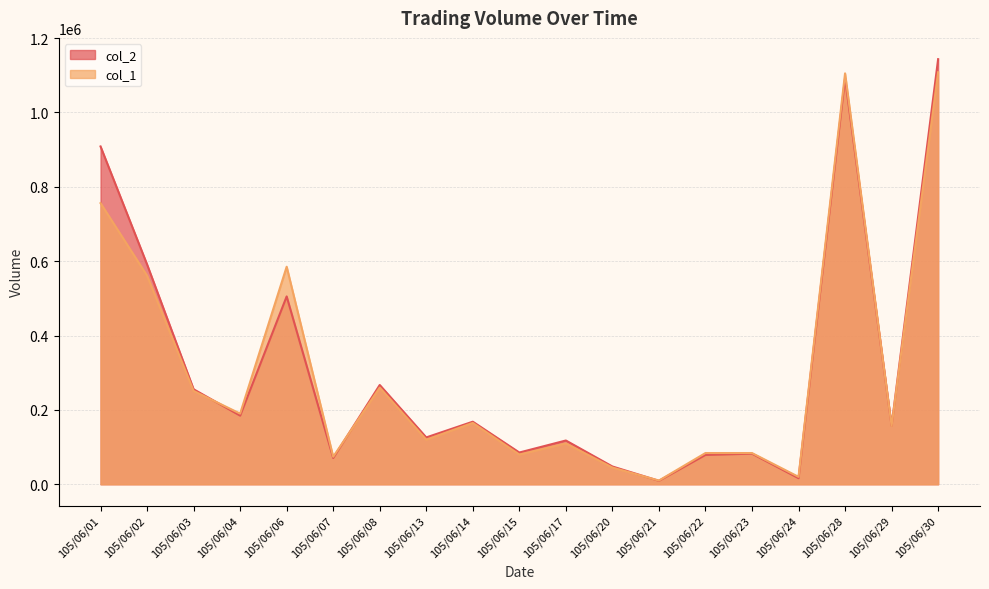

The value of col_2 at 105/06/22 is 36575. True or false?

False